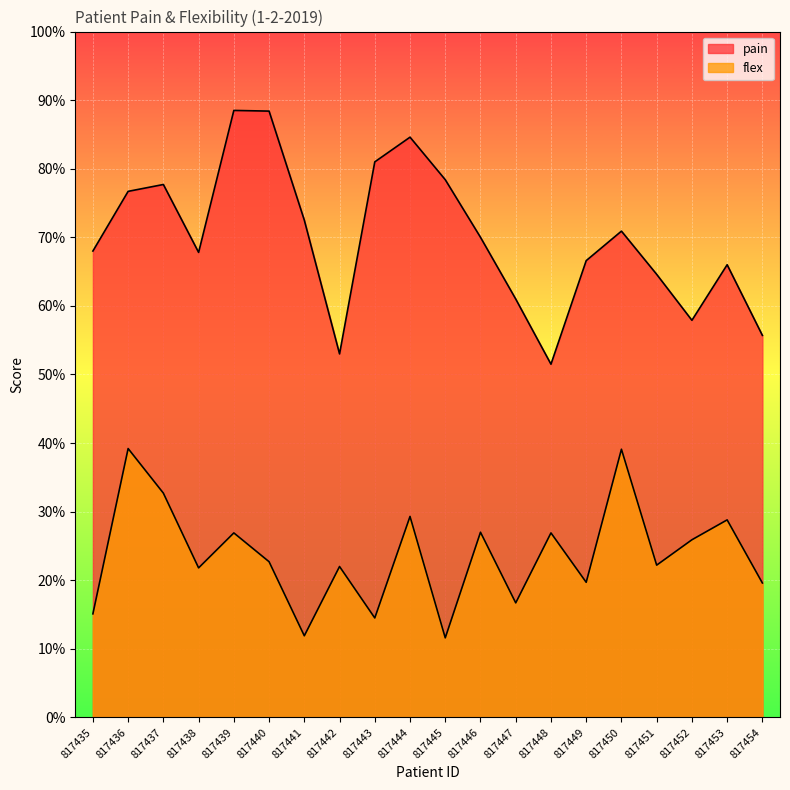

Which series has the widest spread of values?

pain